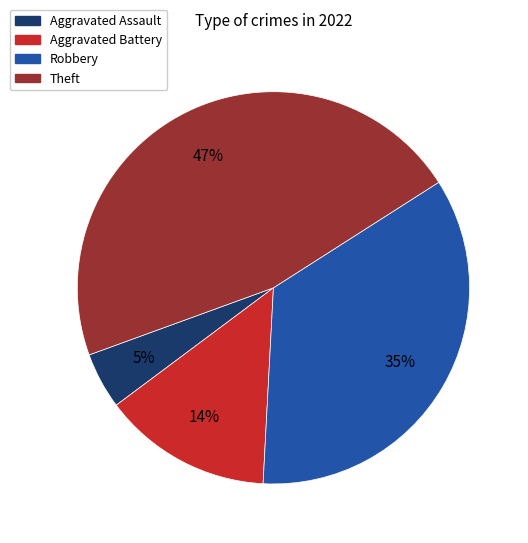

True or false: Robbery accounts for 35% of the total.

True